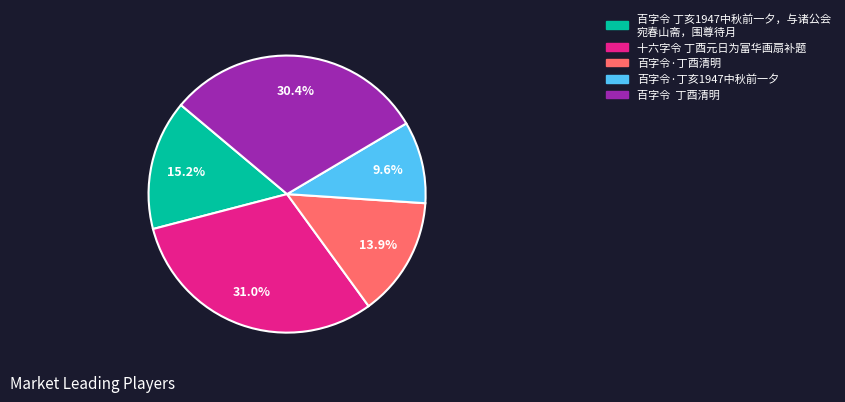

Is there any slice that represents more than half of the pie?

No